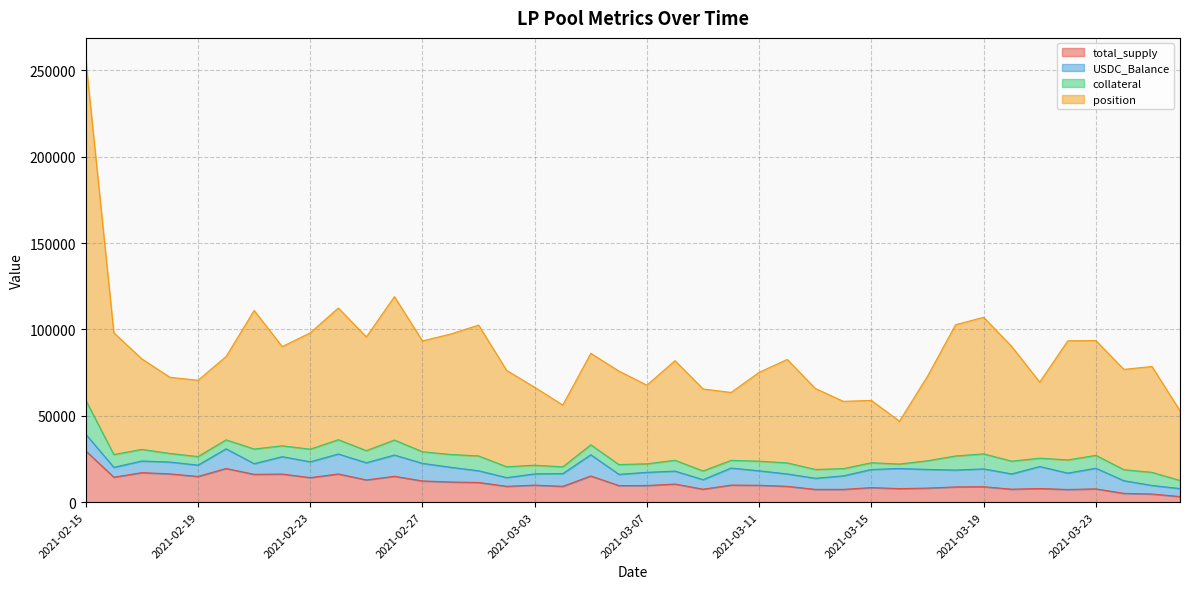

In total_supply, how many points are lower than both neighbors (excluding endpoints)?

13